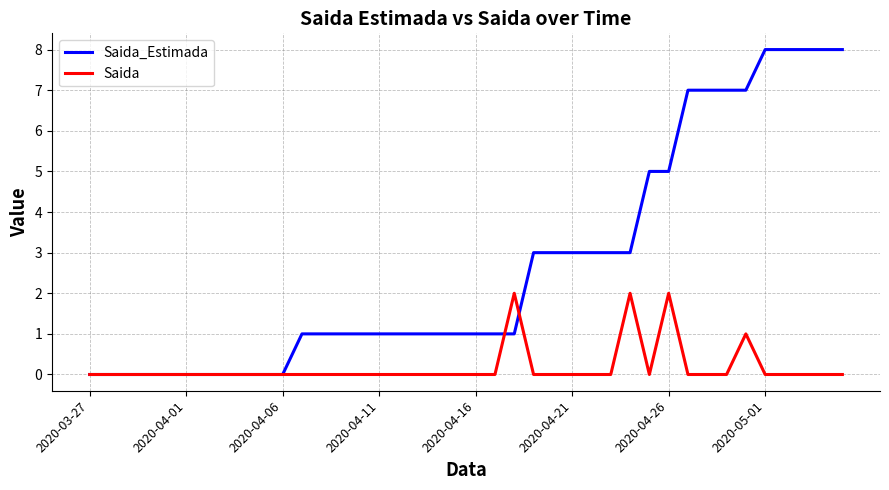

What are all the series names shown in the legend?

Saida_Estimada, Saida